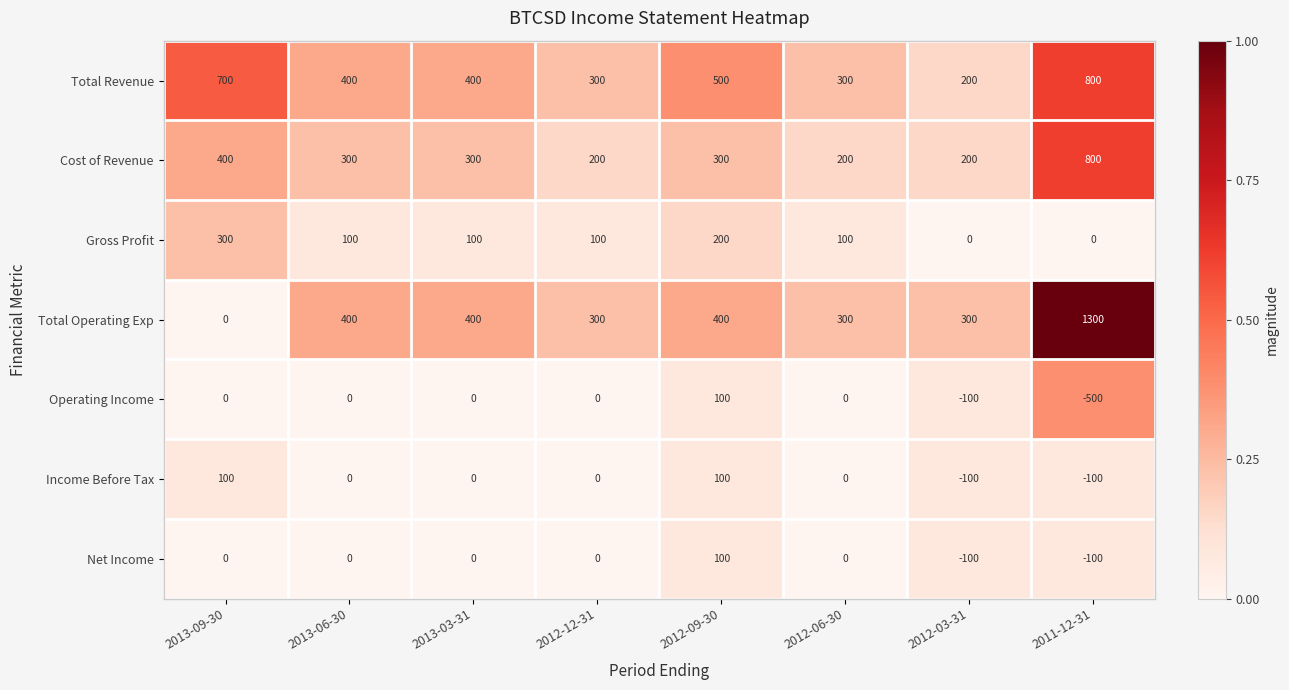

Which label corresponds to the smallest value in the chart?

2011-12-31